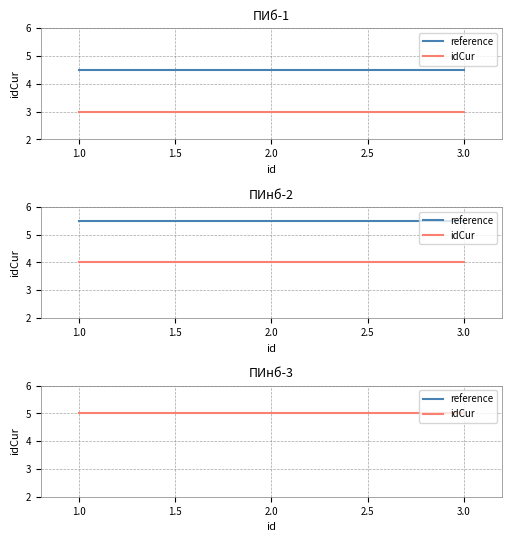

What is the spread (max minus min) of values at 1.0?

1.5